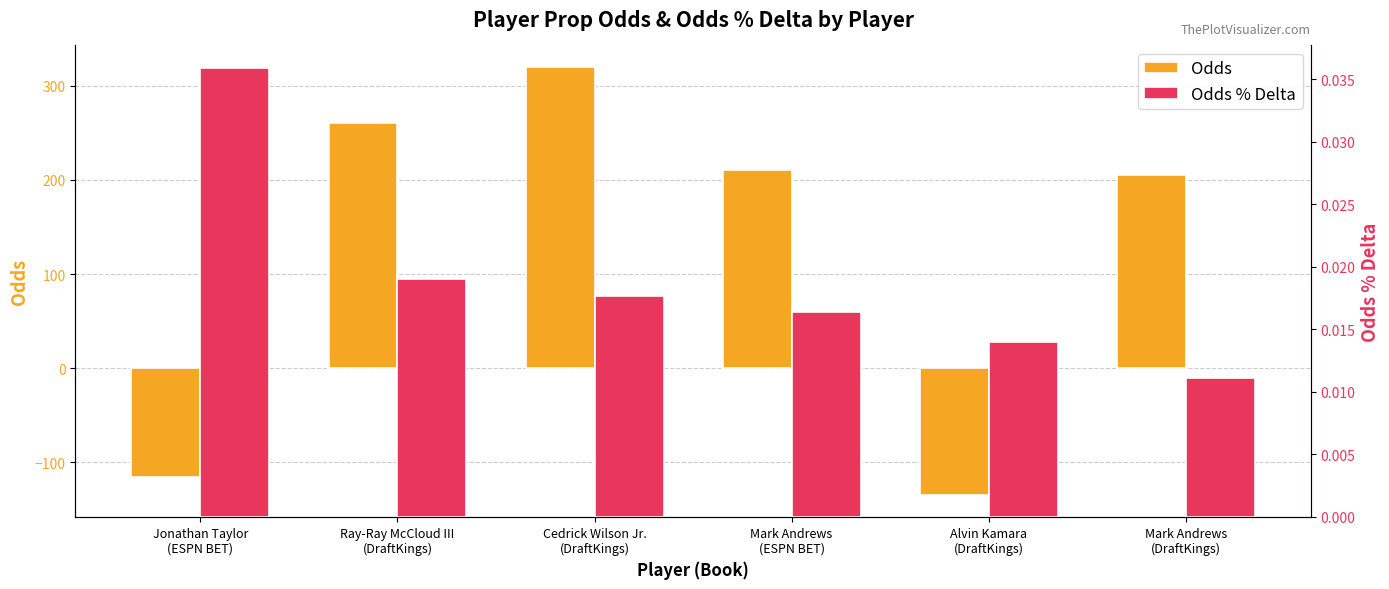

How many bars are there in each group?

2